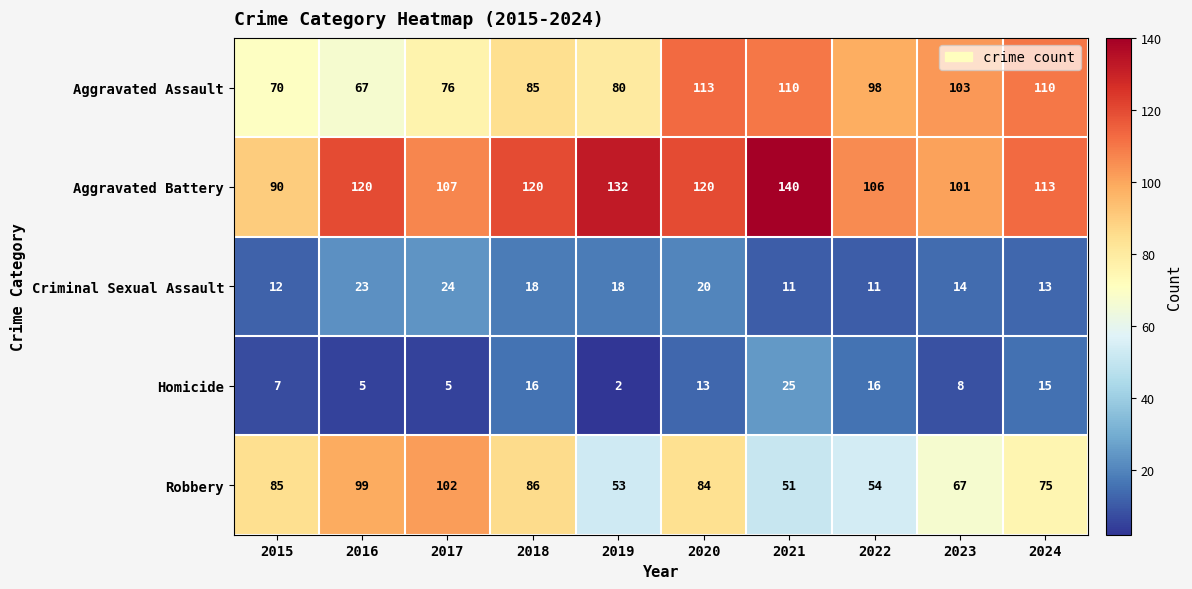

At how many categories does at least one series exceed 6?

10